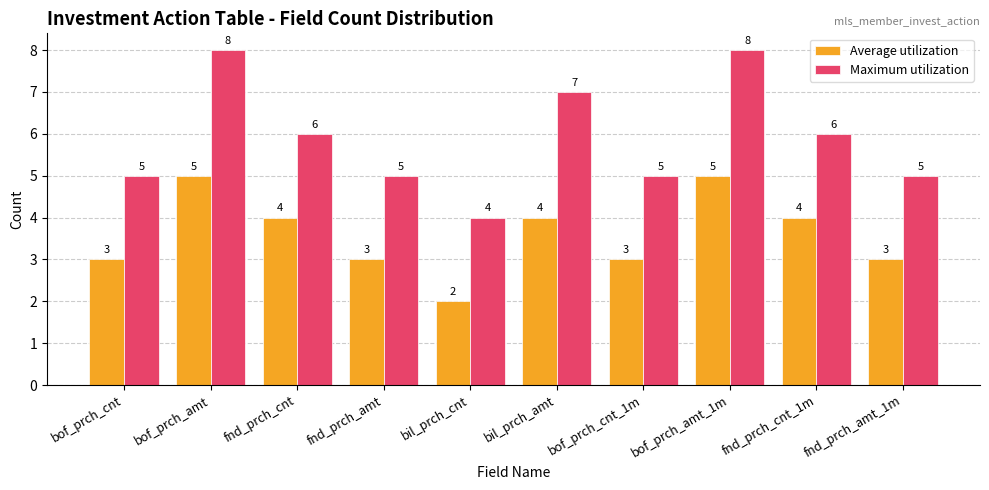

Reading left to right, extract all data points from this chart.

Average utilization: 3	5	4	3	2	4	3	5	4	3
Maximum utilization: 5	8	6	5	4	7	5	8	6	5